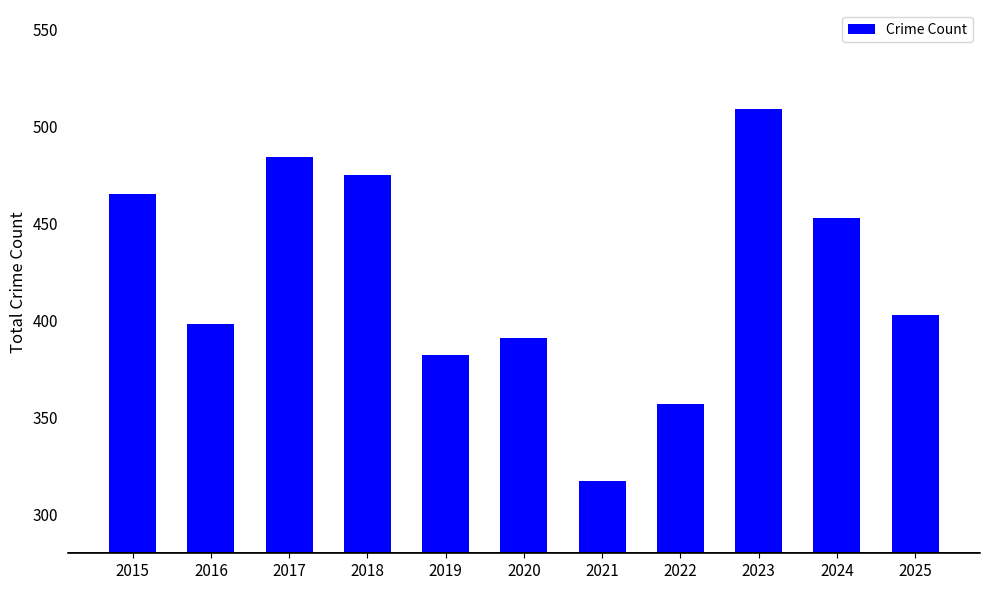

Is it true that the value at 2017 is 484?

True